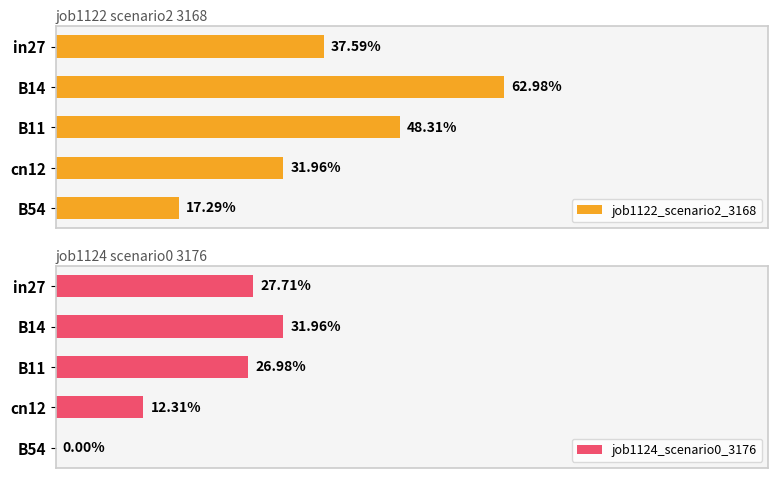

How many series are shown in this chart?

2